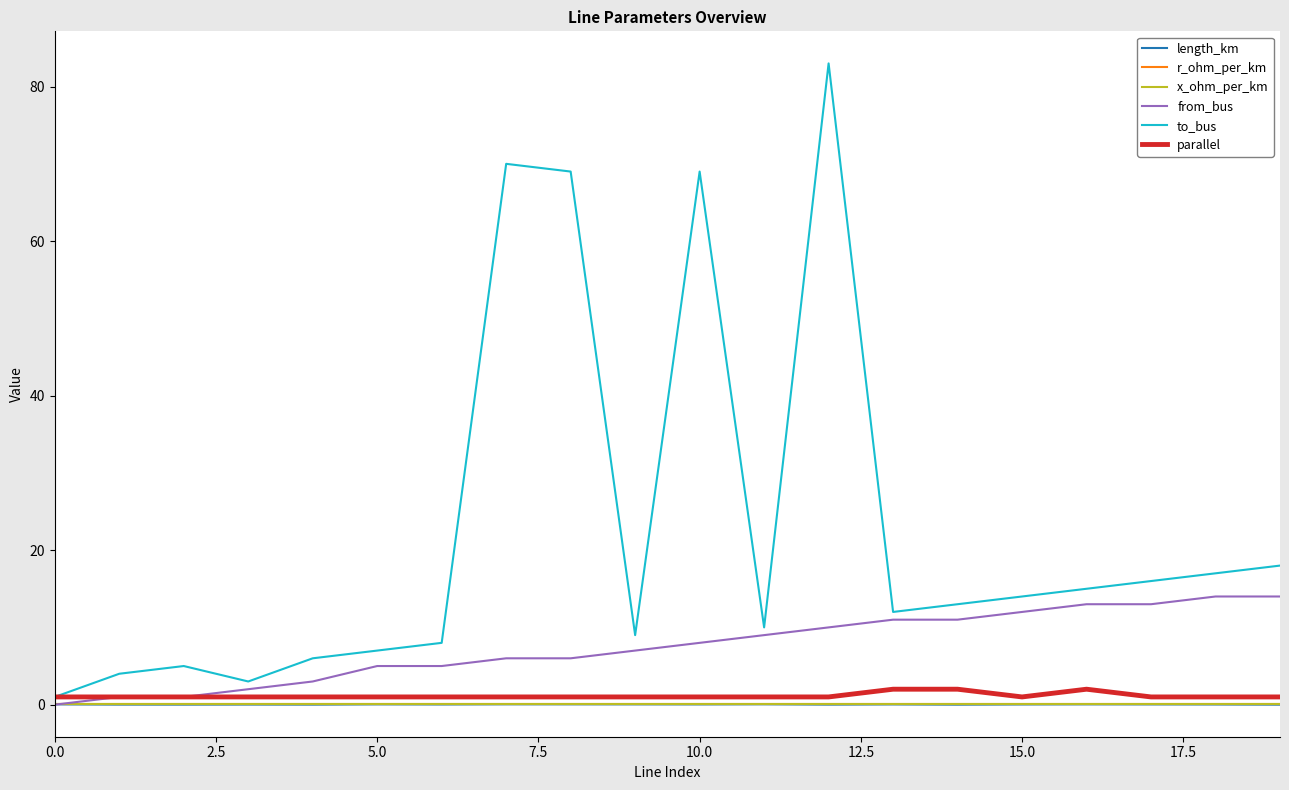

What is the maximum value for parallel?

2.0